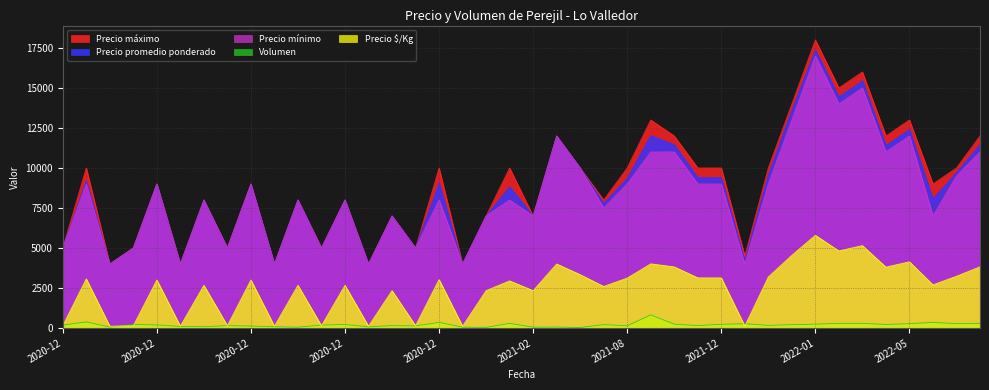

Is it true that Volumen equals 130 at 2022-05-24?

False